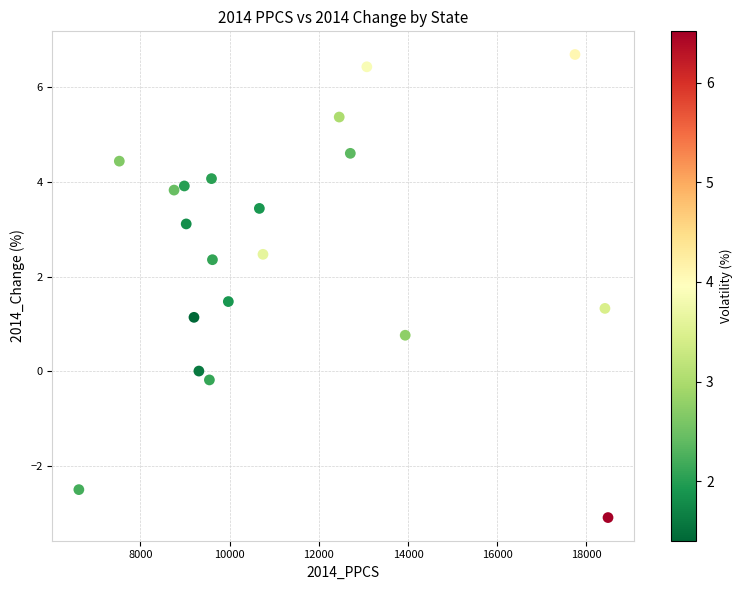

What is the range of Y values (max minus min)?

9.8